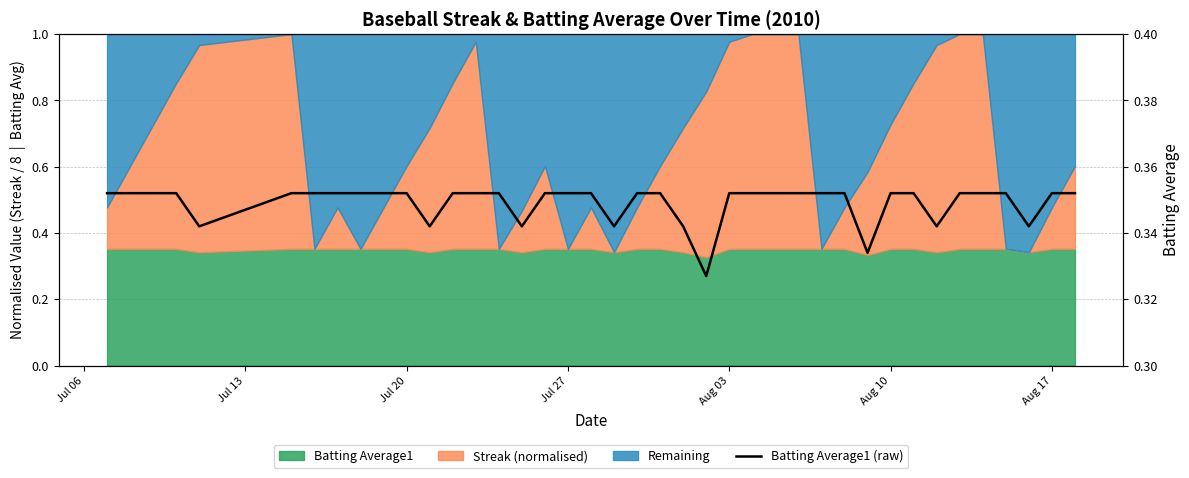

How many interior local valleys (lower than both neighbors) does the data have?

8